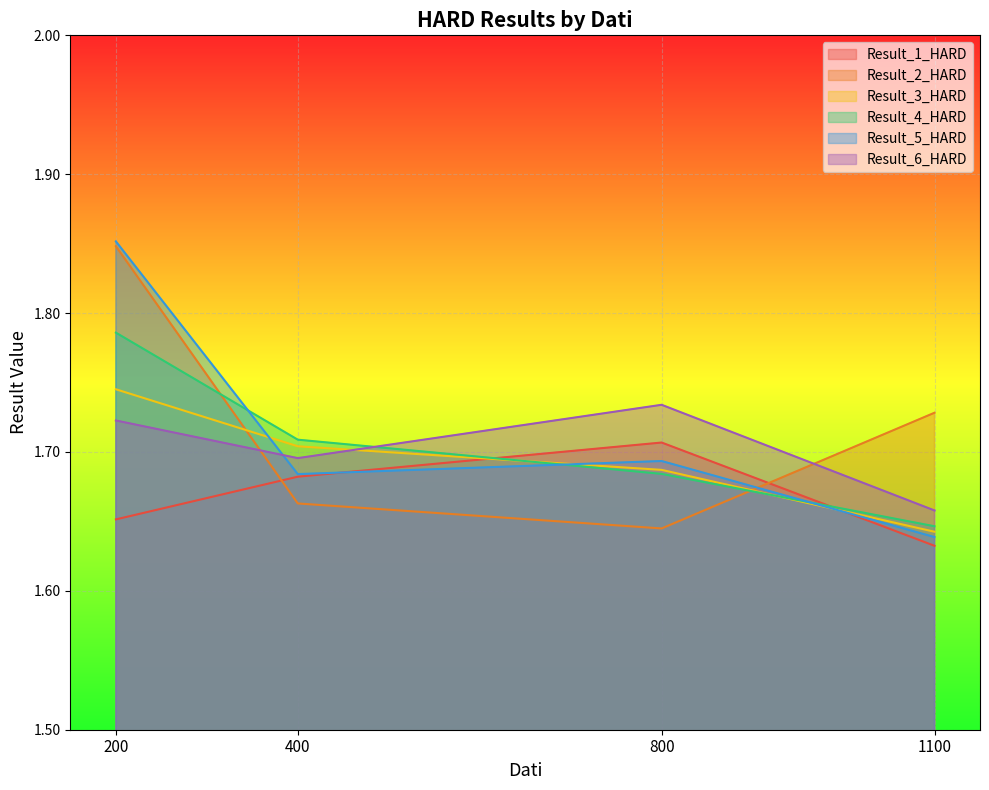

How many lines are shown in the chart?

6